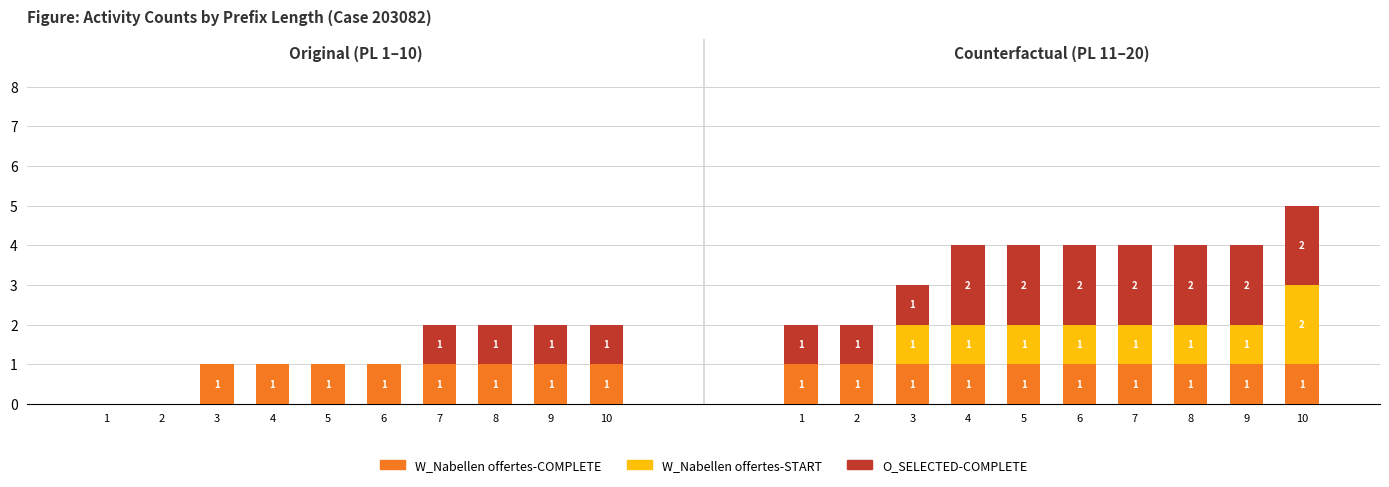

What is the total value across all series at 6?

1